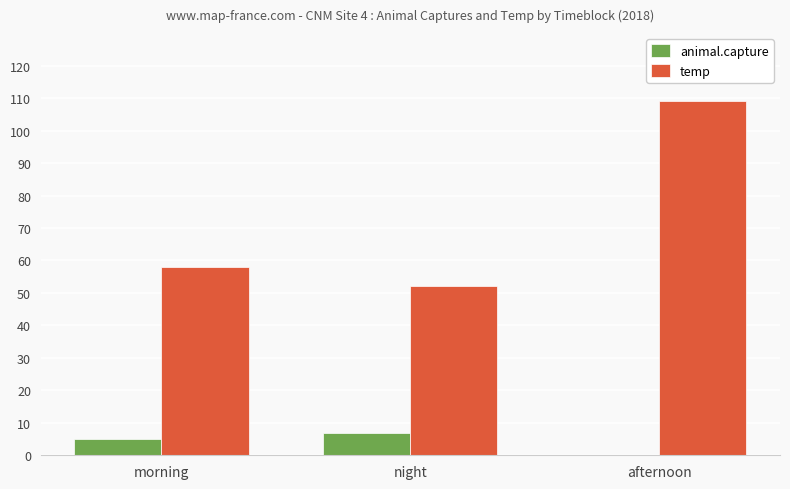

Count the animal.capture values in the range 0 to 7.

3